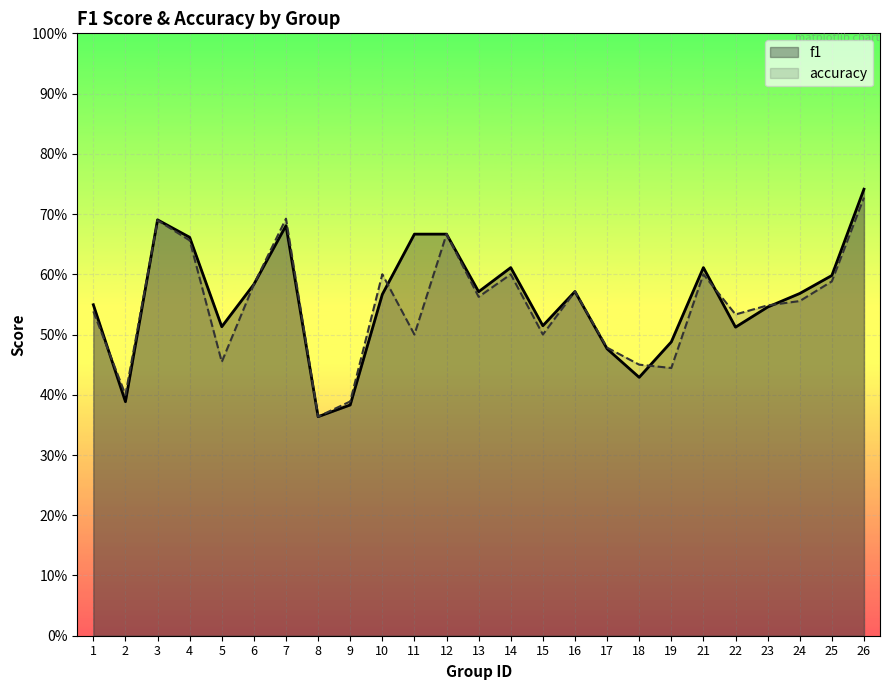

List the series in order of their overall mean, lowest first.

accuracy, f1